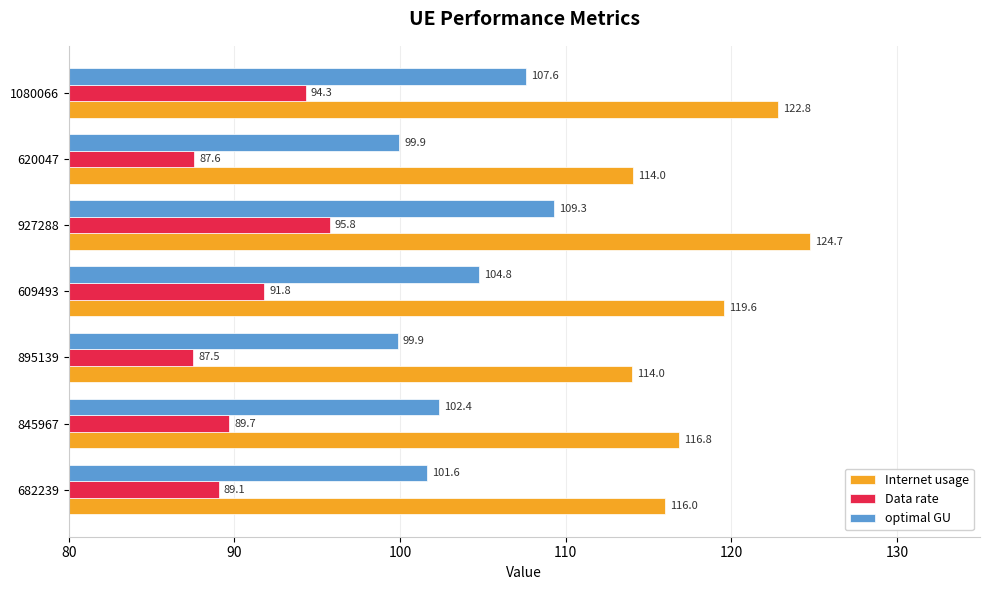

What is the difference between the highest and lowest values at 895139?

26.5